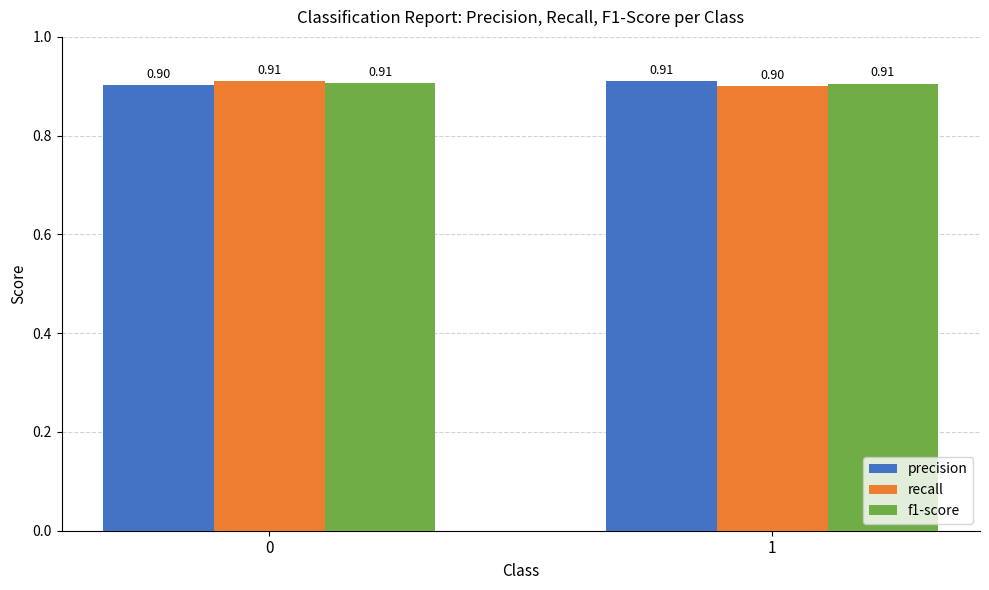

The value of precision at 1 is 1.6. True or false?

False